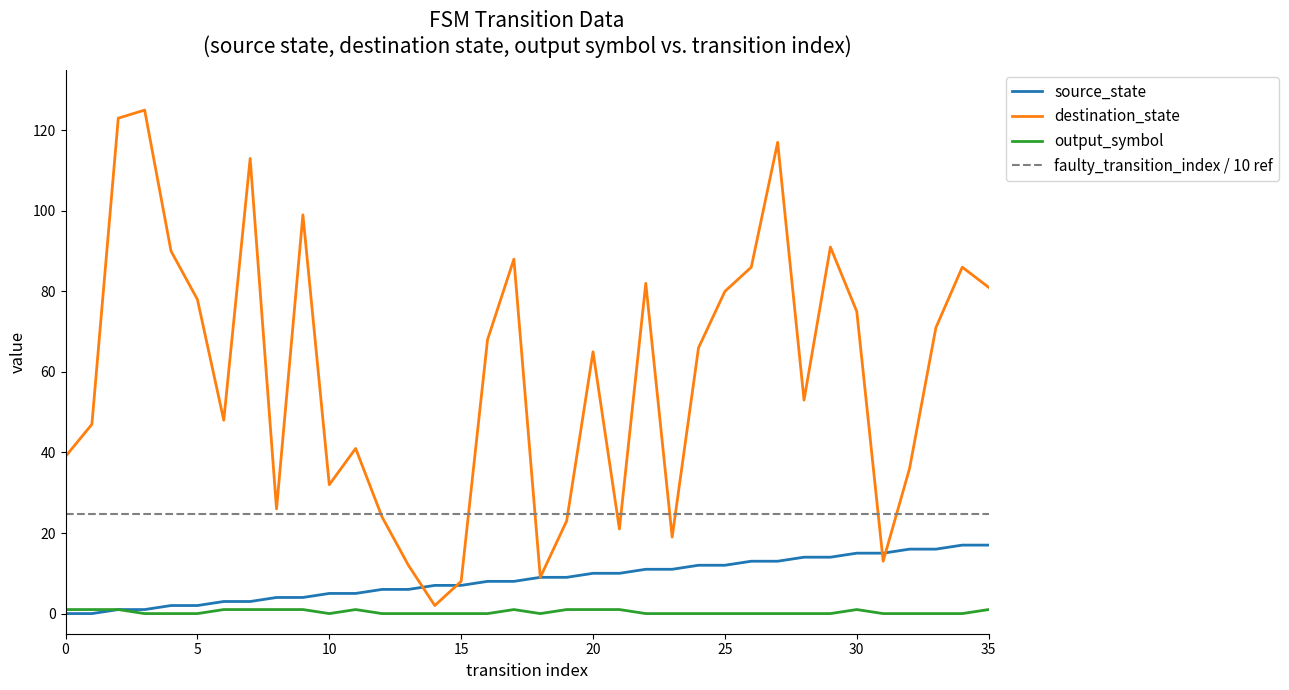

What is the maximum value shown in the chart?

125